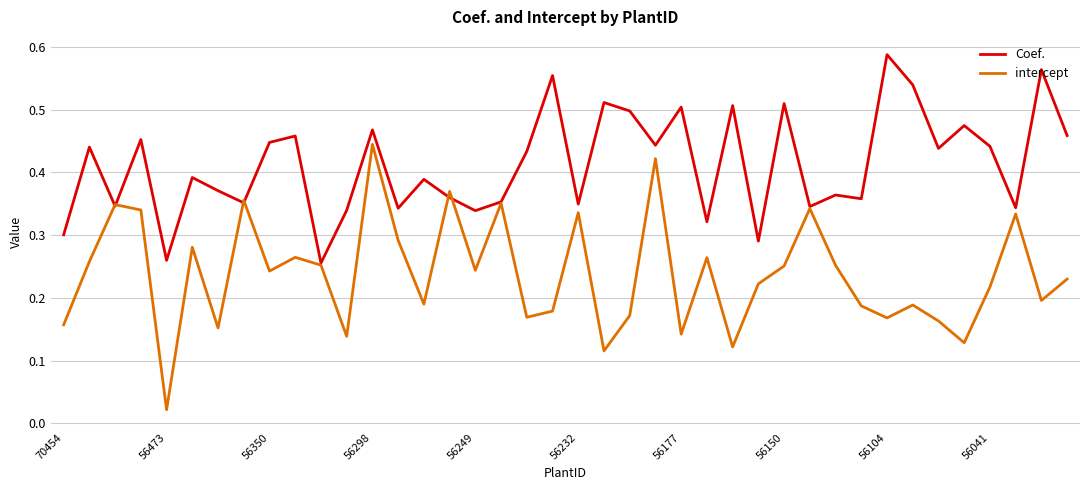

Rank the series by their maximum value, from highest to lowest.

Coef., intercept